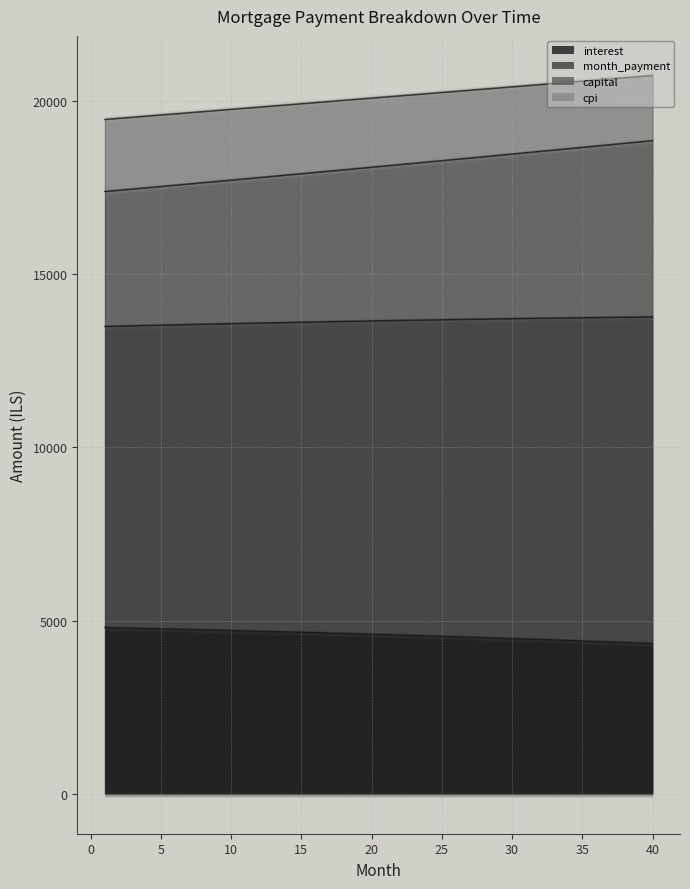

Does the chart display data point markers on the line(s)?

No